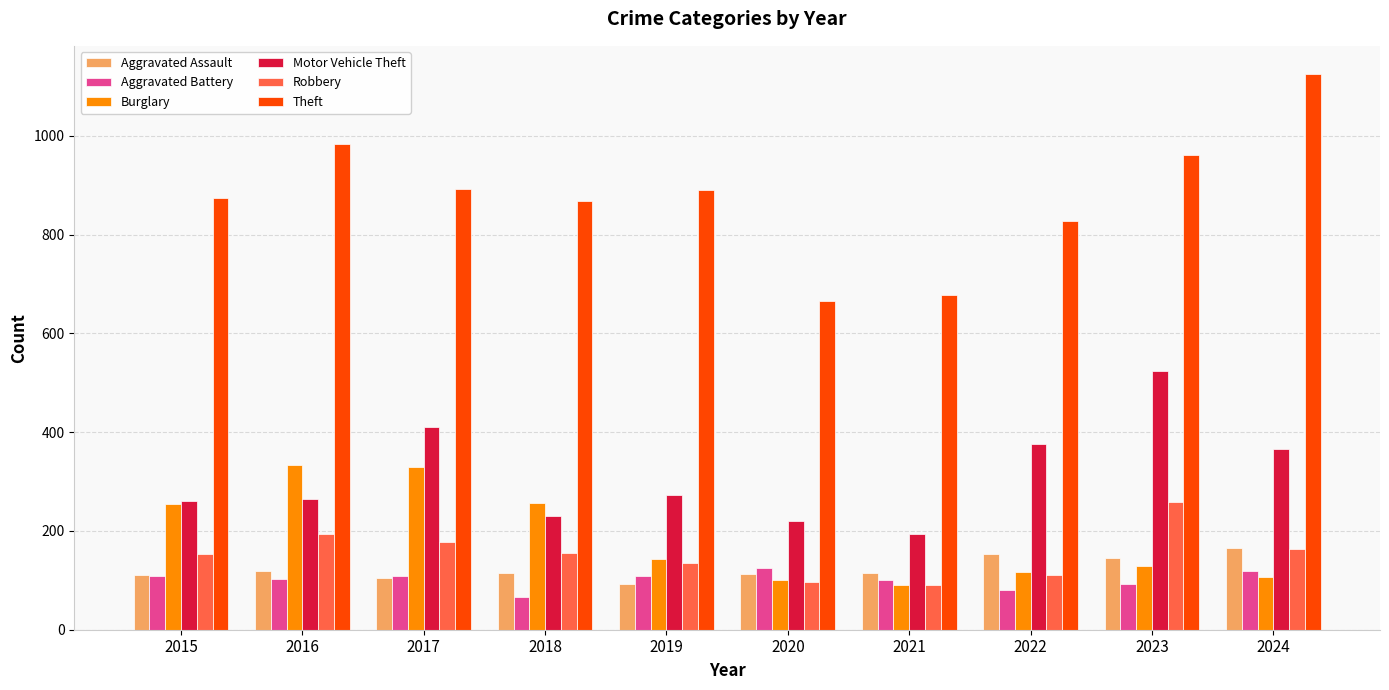

Which label corresponds to the smallest value in the chart?

2018